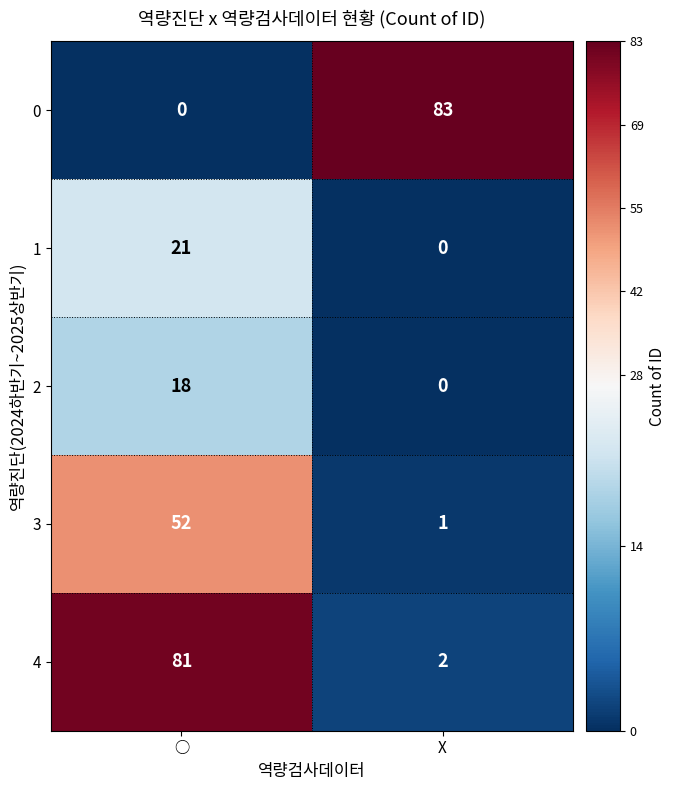

Reading left to right, list all the values displayed in this chart.

0: ○=0	X=83
1: ○=21	X=0
2: ○=18	X=0
3: ○=52	X=1
4: ○=81	X=2